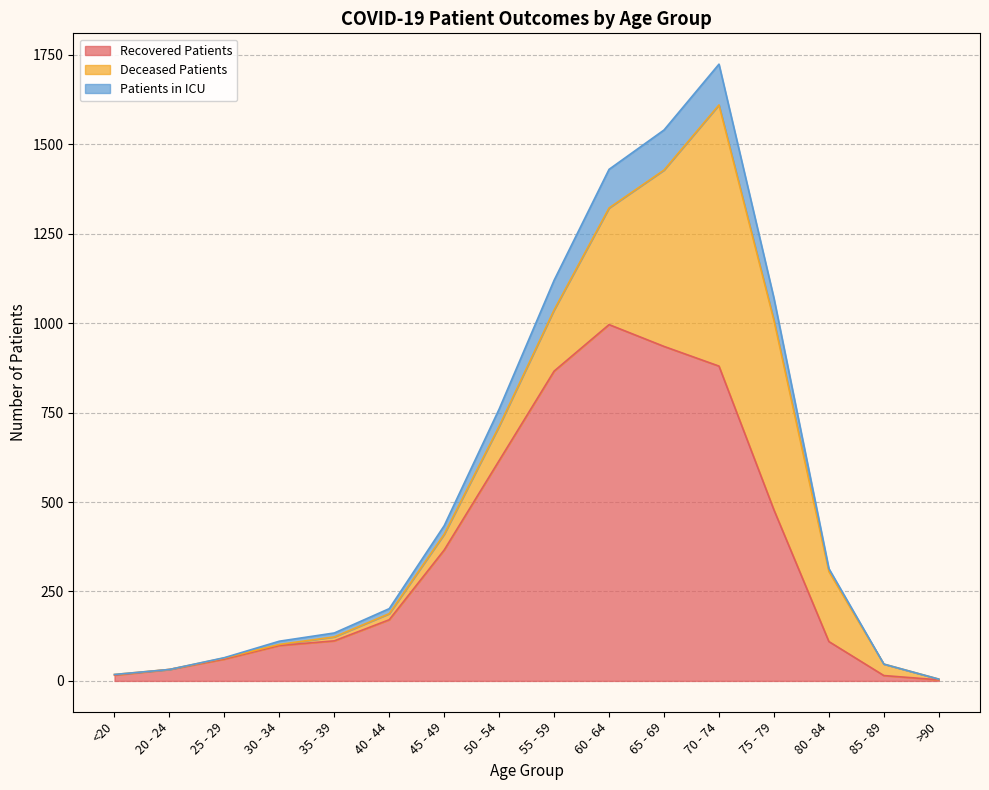

Is it true that patients_in_icu equals 5 at >90?

True